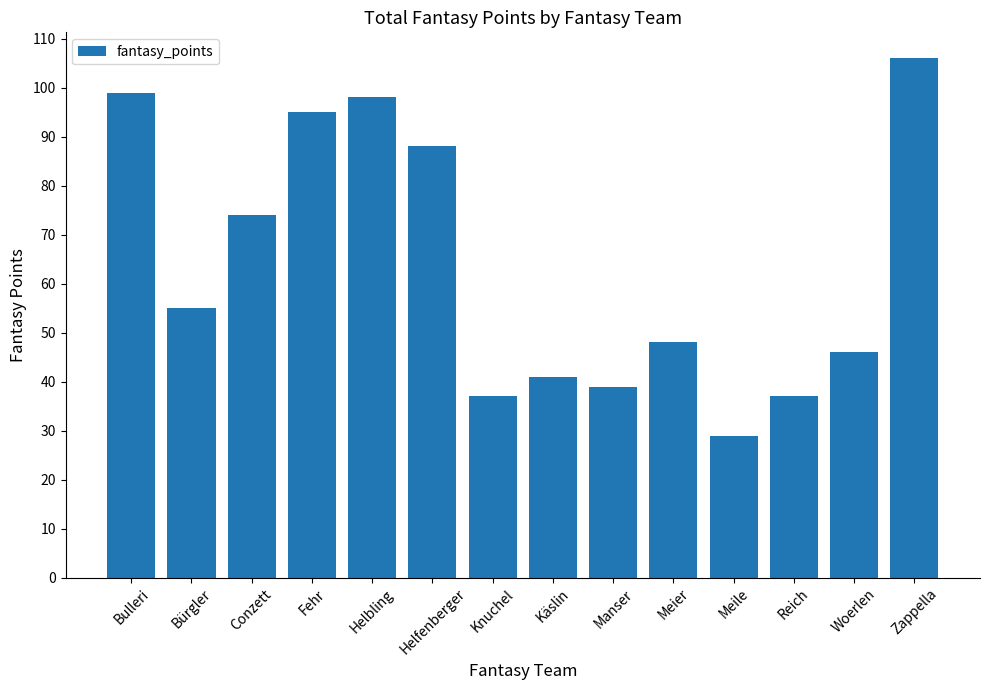

At which label is the value closest to 67?

Conzett